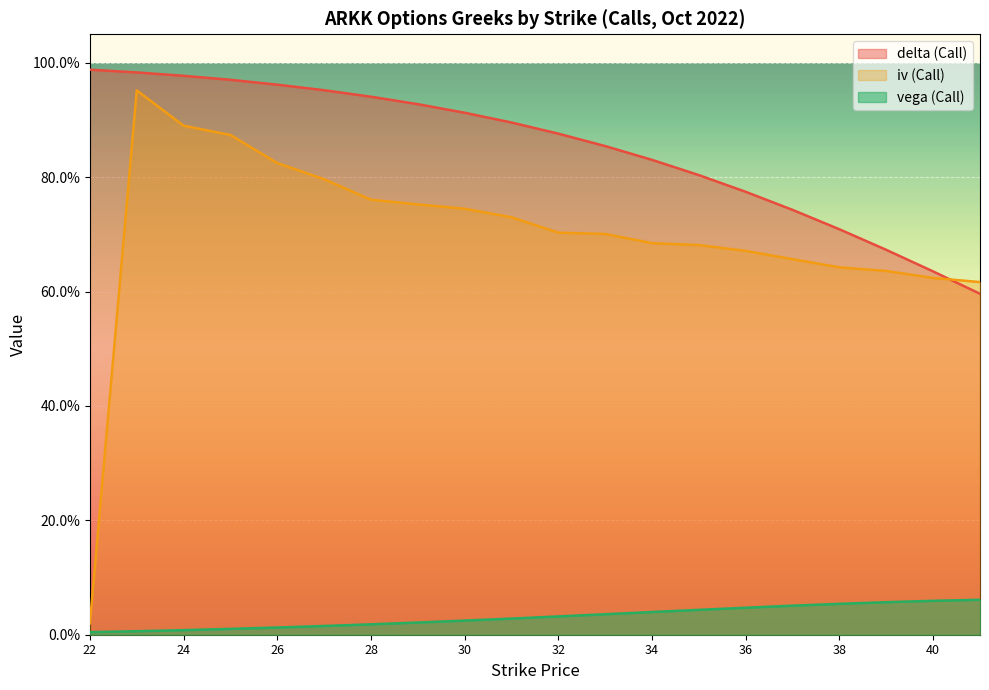

How many lines are shown in the chart?

3